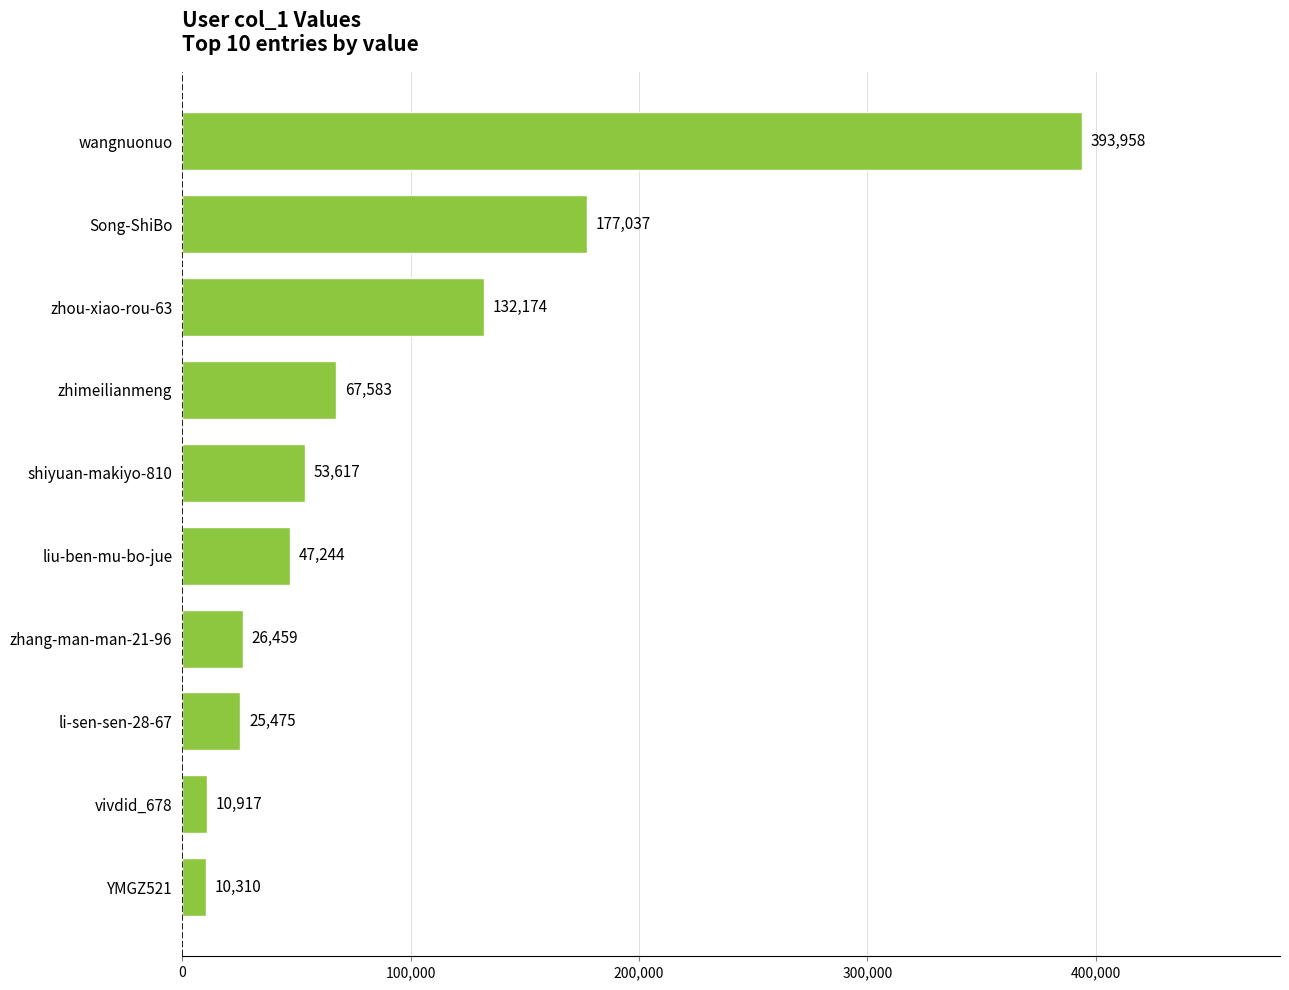

Rank the categories by value from lowest to highest.

YMGZ521, vivdid_678, li-sen-sen-28-67, zhang-man-man-21-96, liu-ben-mu-bo-jue, shiyuan-makiyo-810, zhimeilianmeng, zhou-xiao-rou-63, Song-ShiBo, wangnuonuo